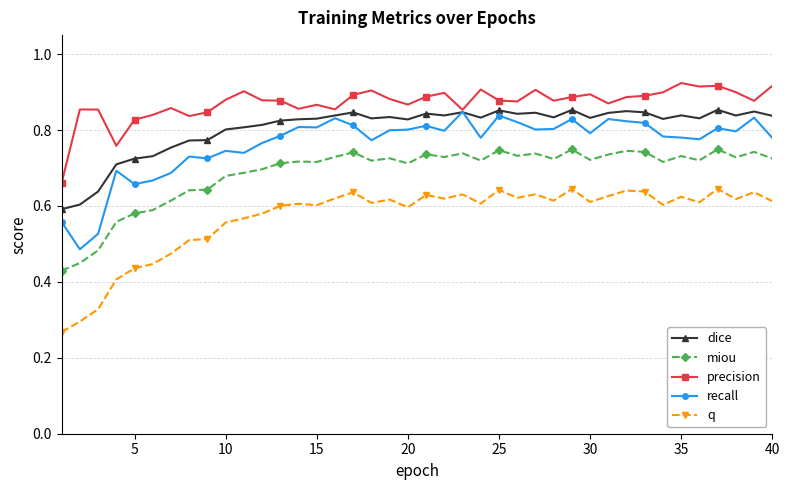

True or false: q and dice cross at least once.

False